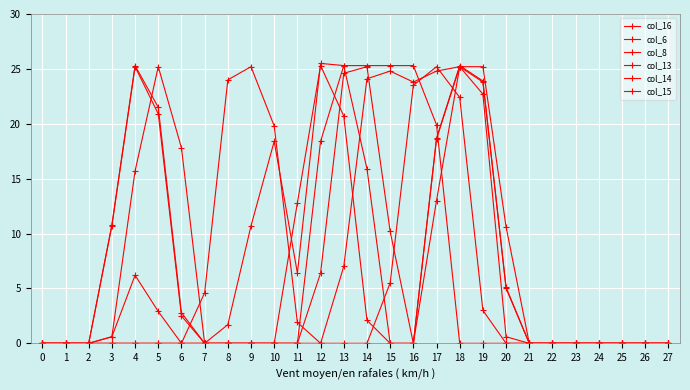

At which category is the sum across all series the highest?

18